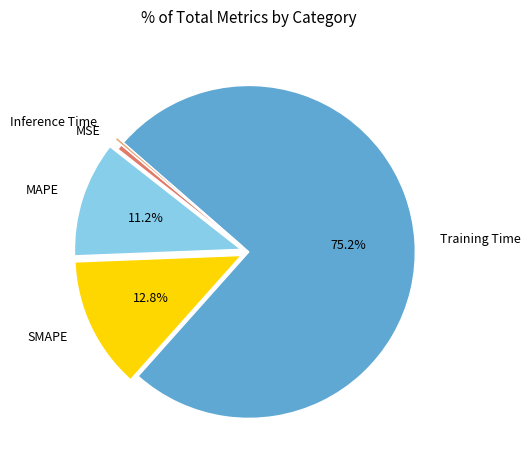

How many segments does this pie chart have?

5